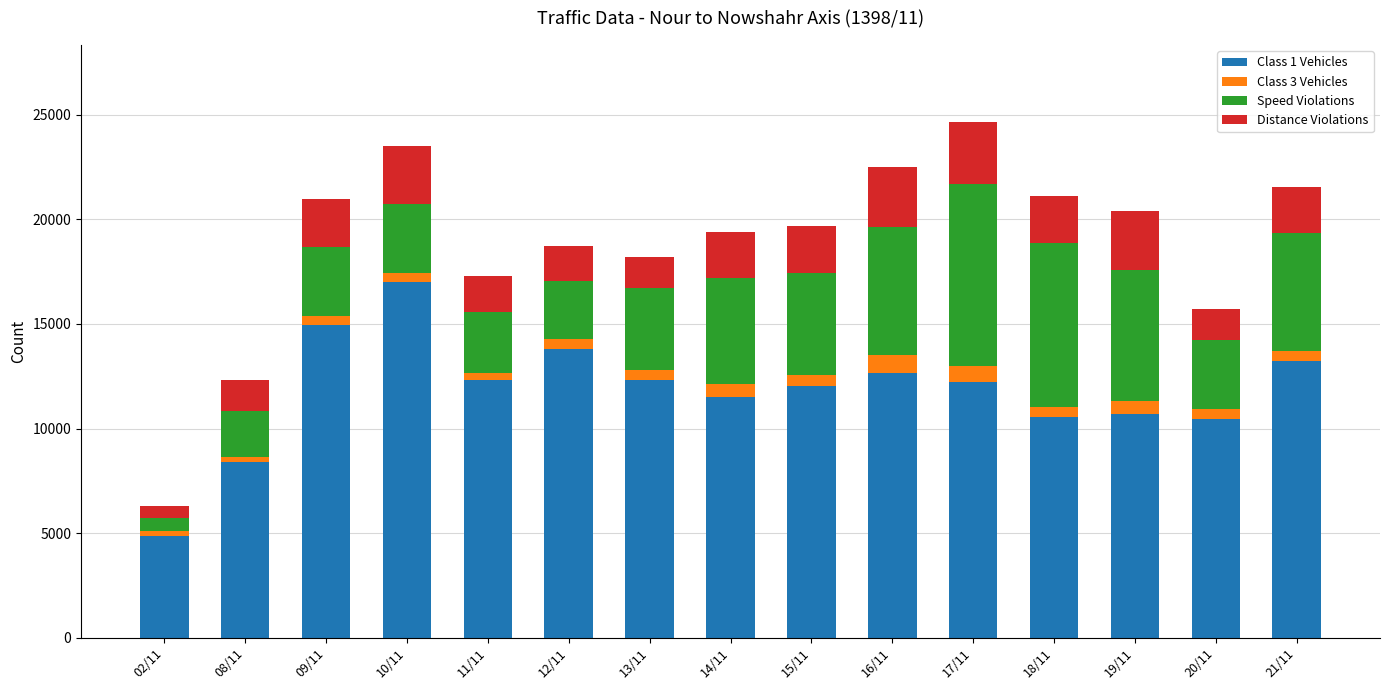

How many categories are shown in the chart?

15